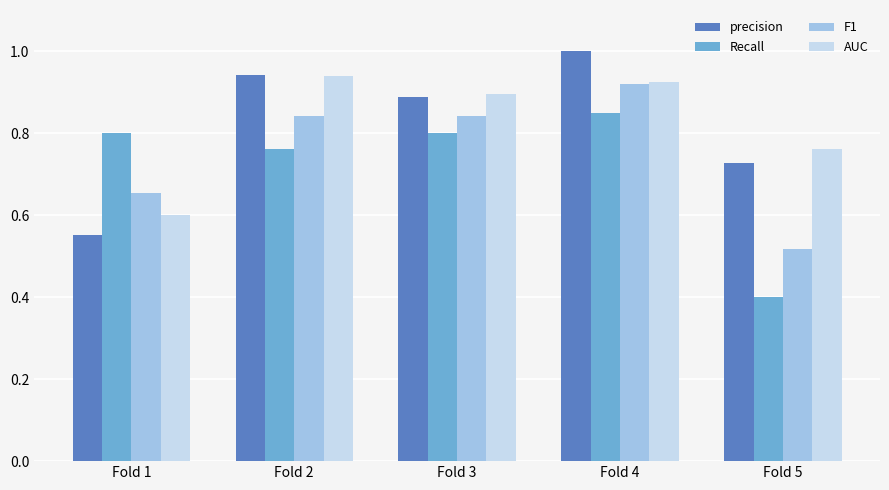

Where is AUC nearest to the value 0?

Fold 1